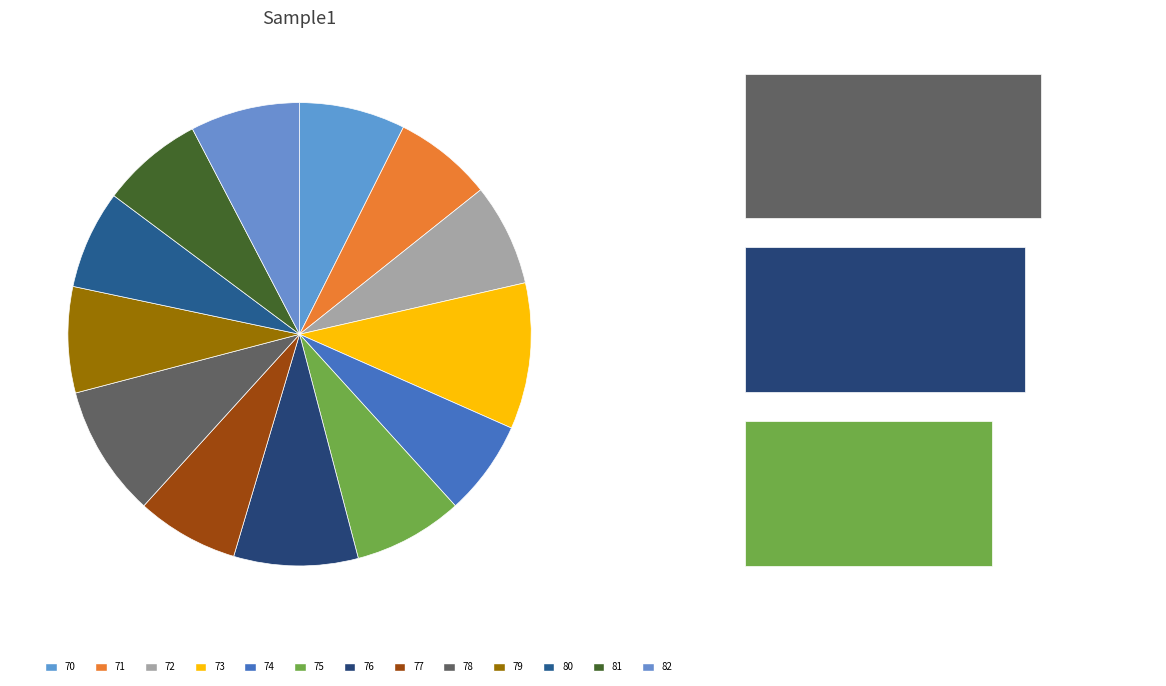

What is the smallest slice in the pie chart?

74